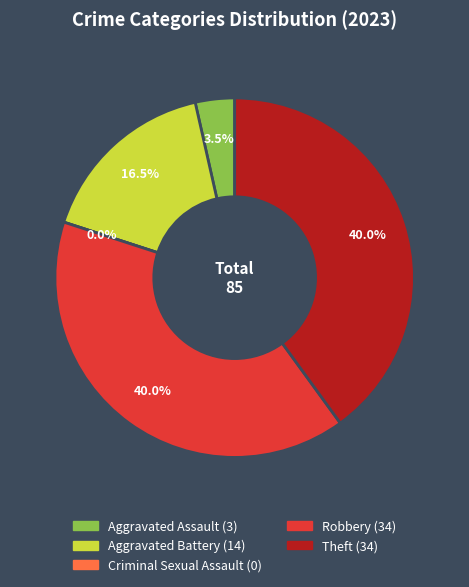

How many segments does this pie chart have?

5